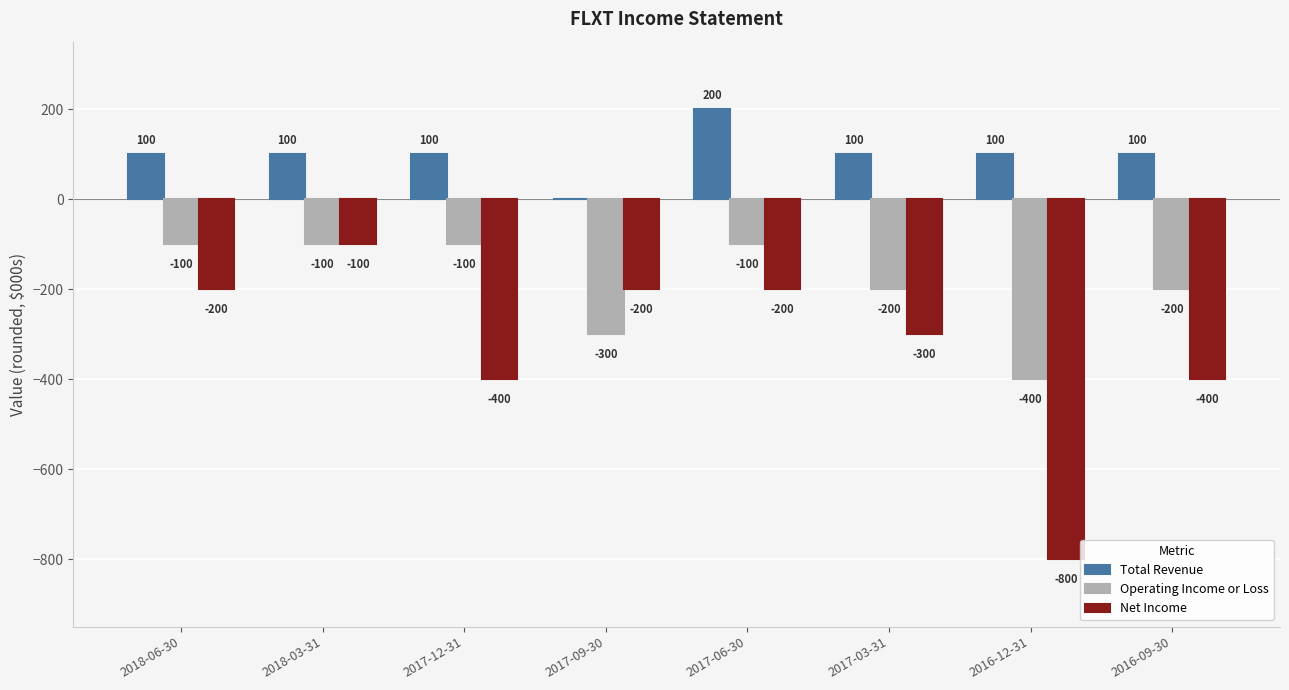

Which series has the largest total across all categories?

Total Revenue